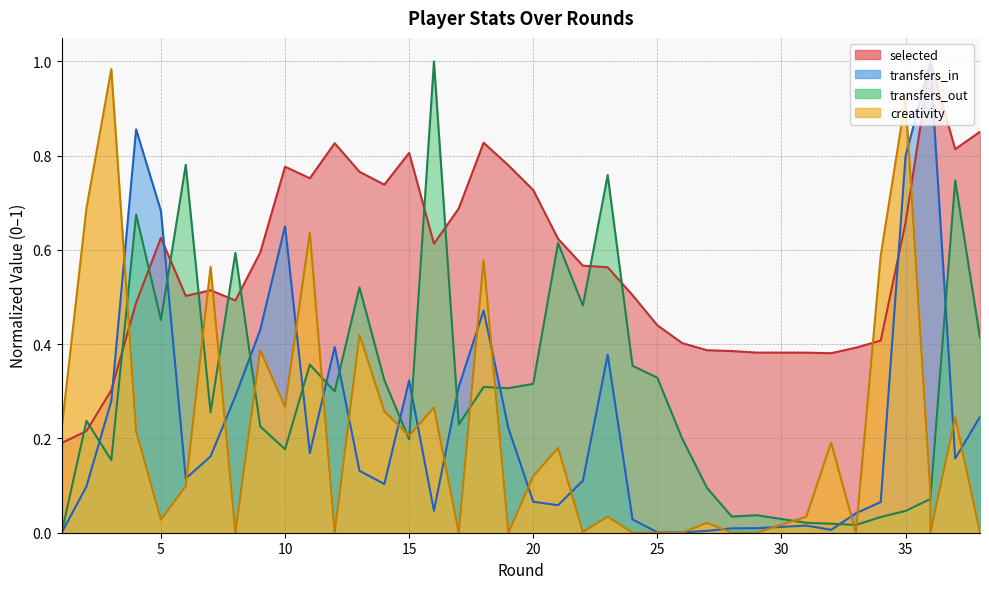

What is the difference between the second highest and second lowest values in the creativity series?

0.9